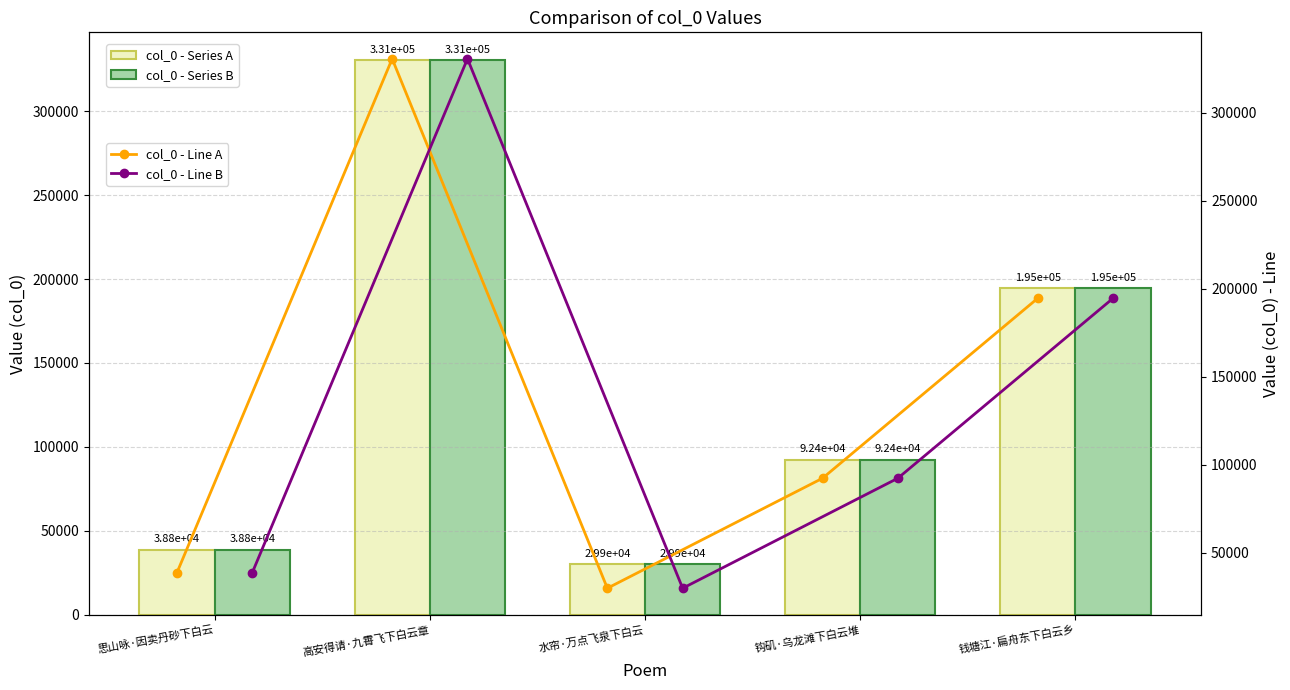

Rank the series by their maximum value, from highest to lowest.

col_0 - Series A, col_0 - Series B, col_0 - Line A, col_0 - Line B